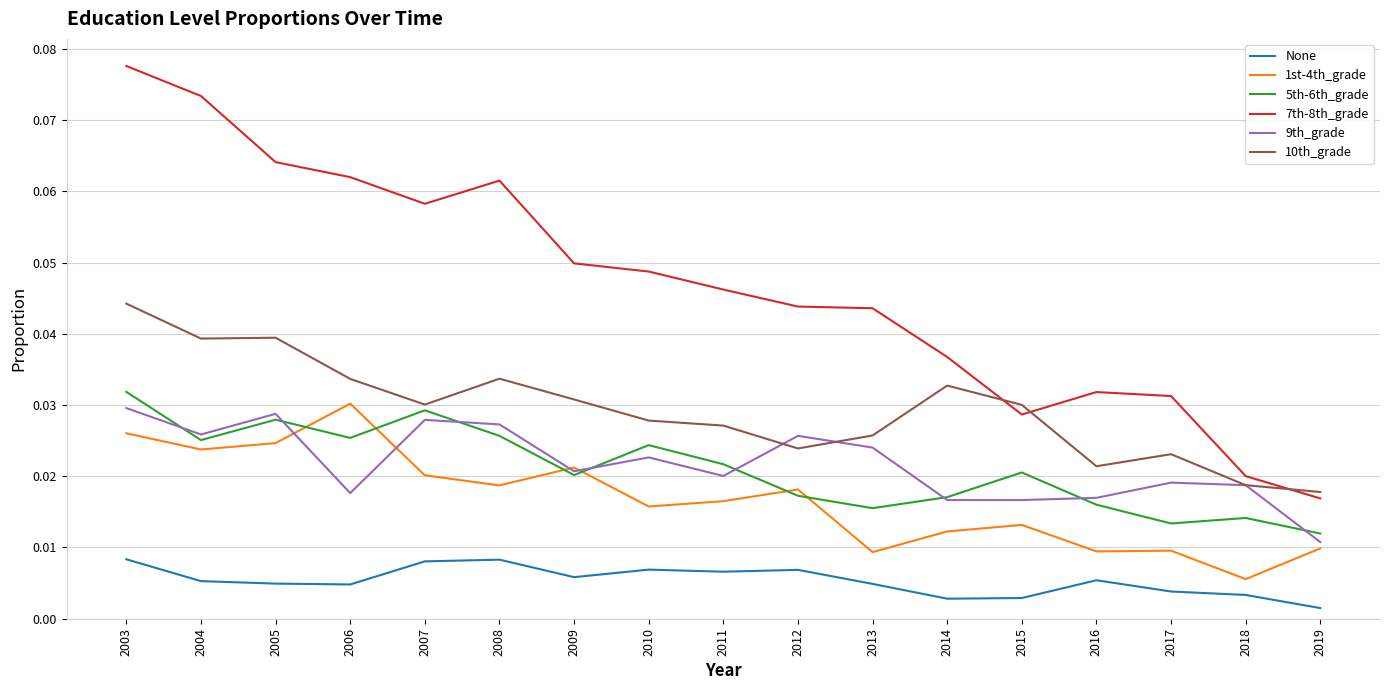

Count the 9th_grade values in the range 0 to 1.

17